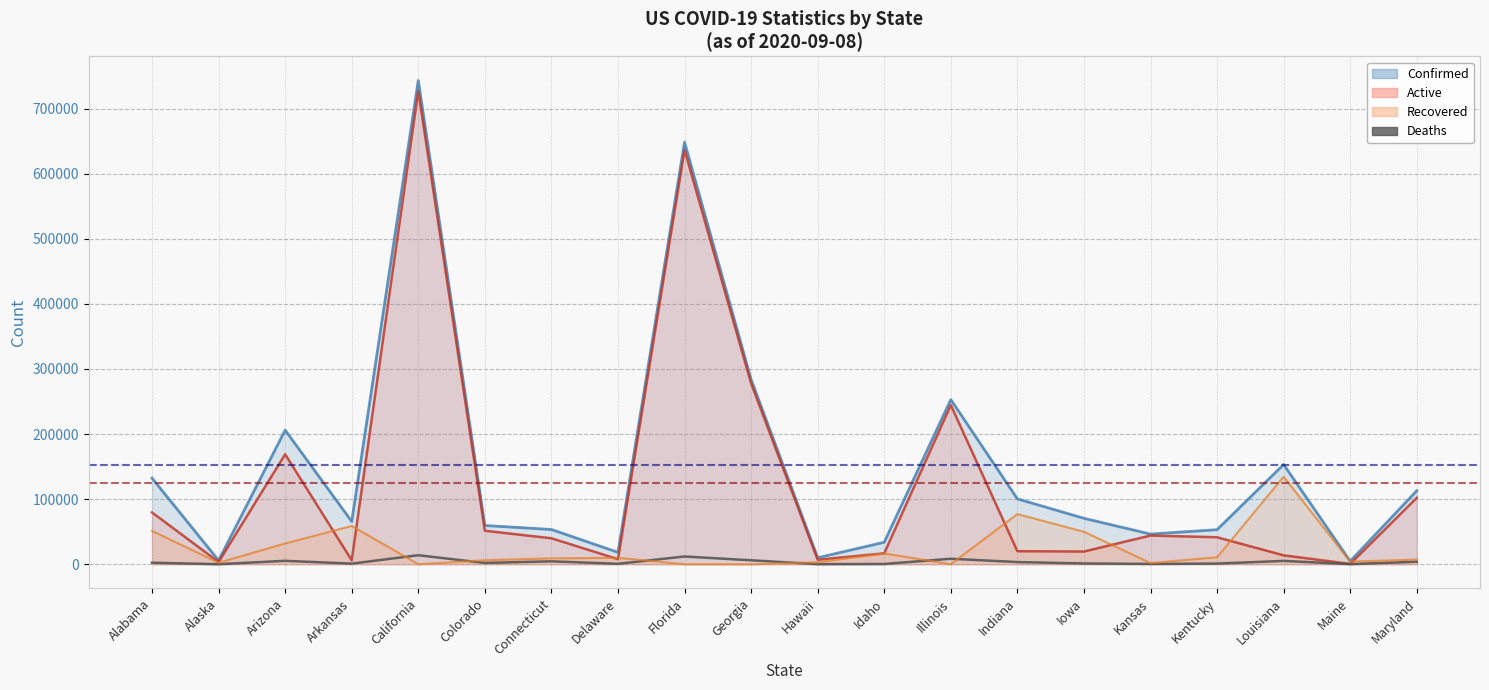

Reading left to right, what are all the values shown in this chart?

Confirmed (line): Alabama=132221	Alaska=5840	Arizona=205964	Arkansas=65727	California=743002	Colorado=59484	Connecticut=53365	Delaware=18249	Florida=648269	Georgia=283807	Hawaii=9959	Idaho=33738	Illinois=252884	Indiana=100394	Iowa=70537	Kansas=46313	Kentucky=53064	Louisiana=153177	Maine=4701	Maryland=112883
Active (line): Alabama=79543	Alaska=3428	Arizona=168879	Arkansas=6062	California=727207	Colorado=51434	Connecticut=39848	Delaware=7793	Florida=636398	Georgia=277763	Hawaii=6882	Idaho=16799	Illinois=244486	Indiana=20011	Iowa=19483	Kansas=44058	Kentucky=41420	Louisiana=13640	Maine=491	Maryland=101967
Deaths (line): Alabama=2276	Alaska=42	Arizona=5219	Arkansas=908	California=13816	Colorado=1973	Connecticut=4468	Delaware=626	Florida=11871	Georgia=6044	Hawaii=86	Idaho=385	Illinois=8398	Indiana=3336	Iowa=1170	Kansas=485	Kentucky=996	Louisiana=5105	Maine=134	Maryland=3804
Recovered (line): Alabama=51154	Alaska=2323	Arizona=31866	Arkansas=58757	California=0	Colorado=6057	Connecticut=9049	Delaware=9847	Florida=0	Georgia=0	Hawaii=2991	Idaho=16554	Illinois=0	Indiana=77015	Iowa=49884	Kansas=1796	Kentucky=10648	Louisiana=134432	Maine=4076	Maryland=7112